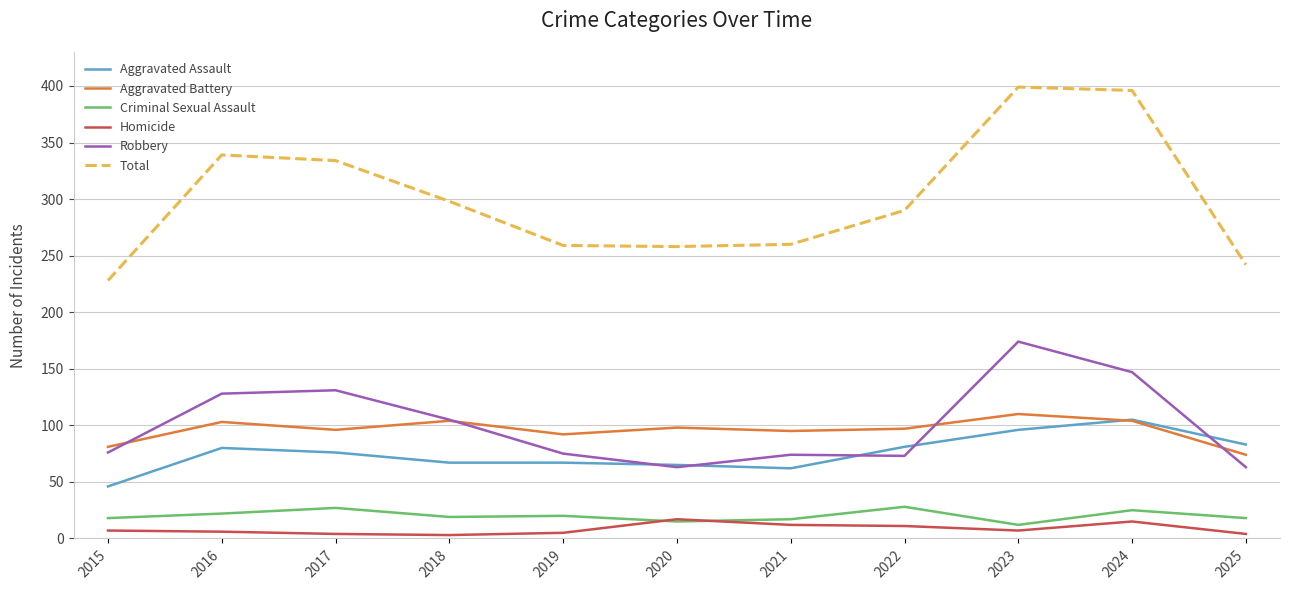

The Total series shows 259 at 2019. True or false?

True